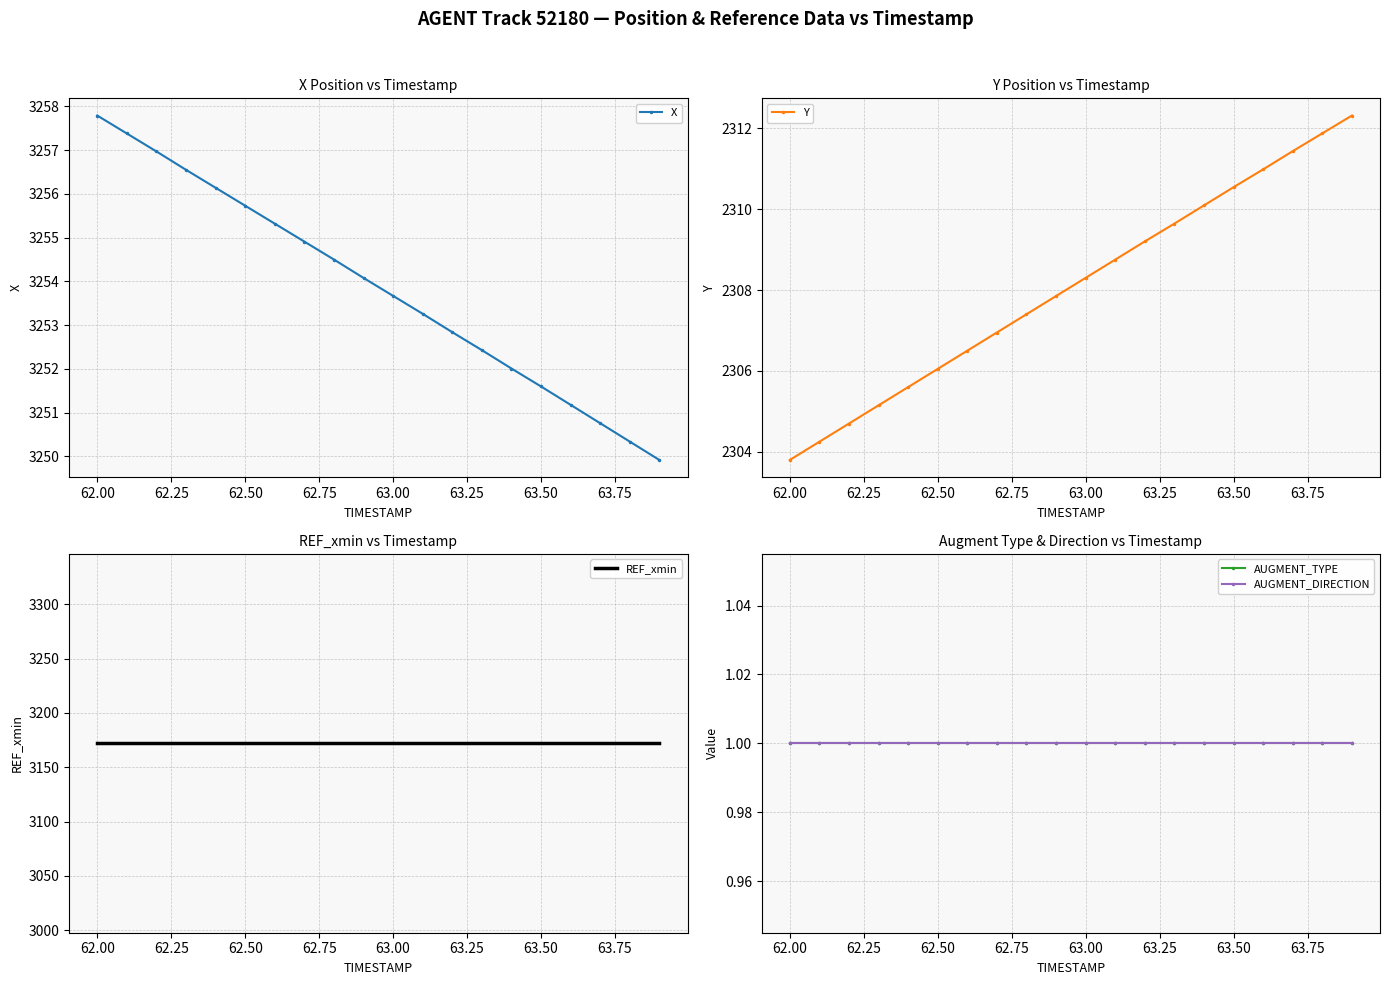

What are all the series names shown in the legend?

X, Y, REF_xmin, AUGMENT_TYPE, AUGMENT_DIRECTION